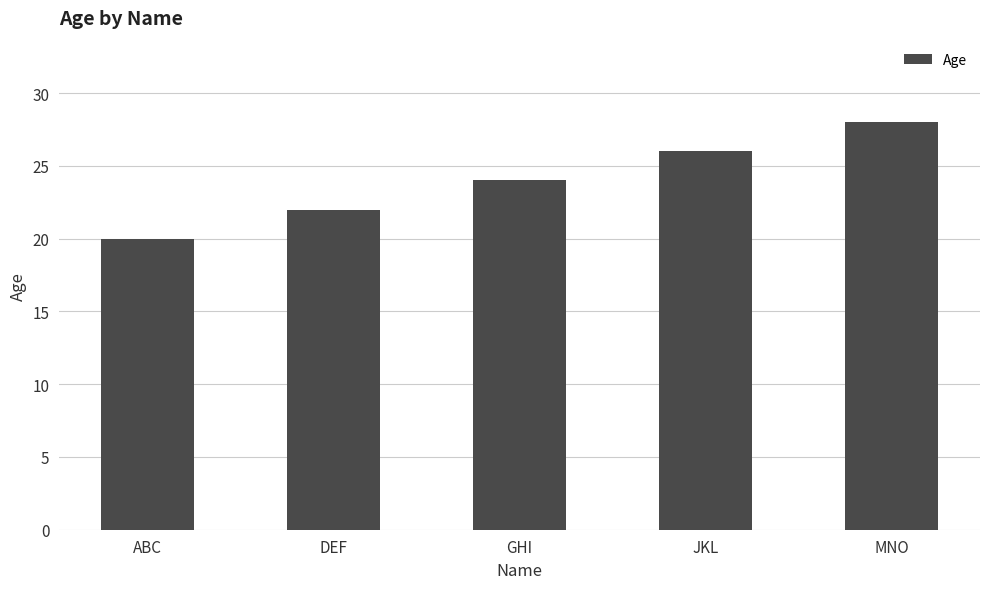

List the labels in order of value, smallest first.

ABC, DEF, GHI, JKL, MNO